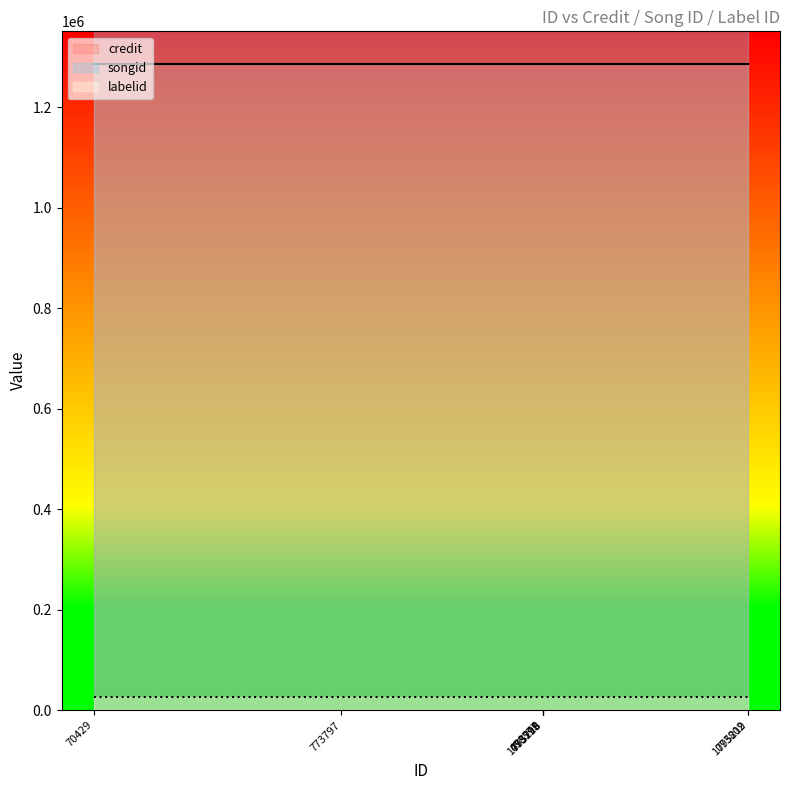

At which label is labelid closest to 25694?

70429